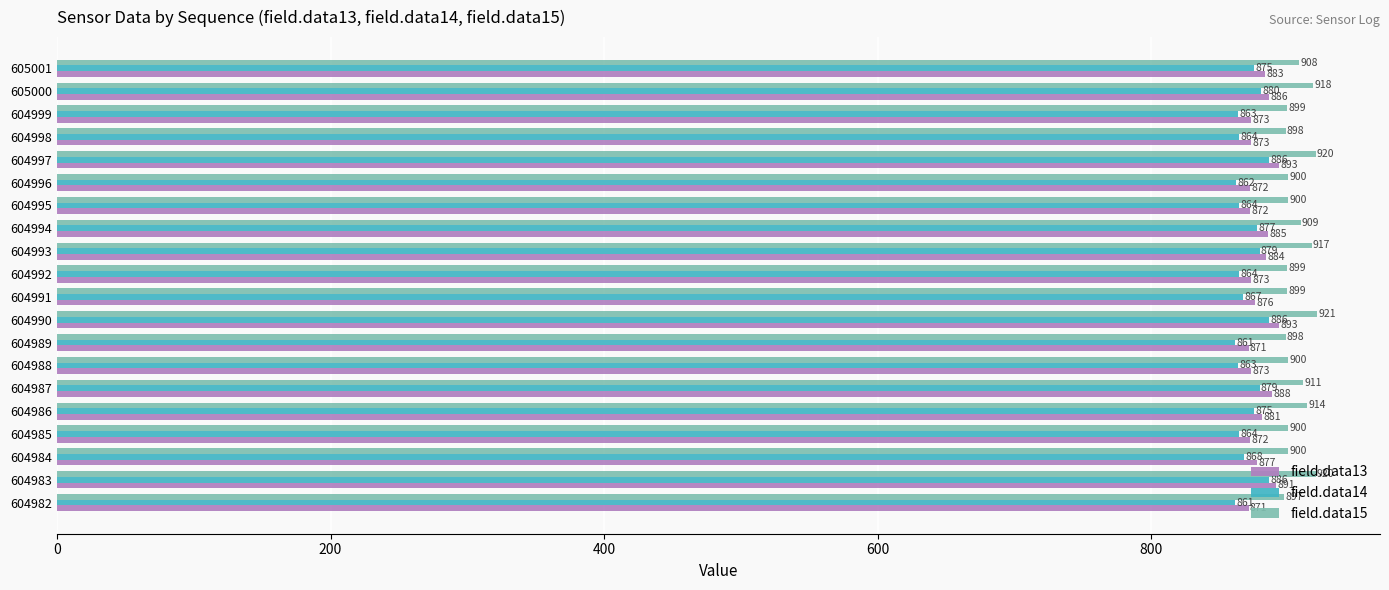

Where is field.data13 nearest to the value 882?

604986